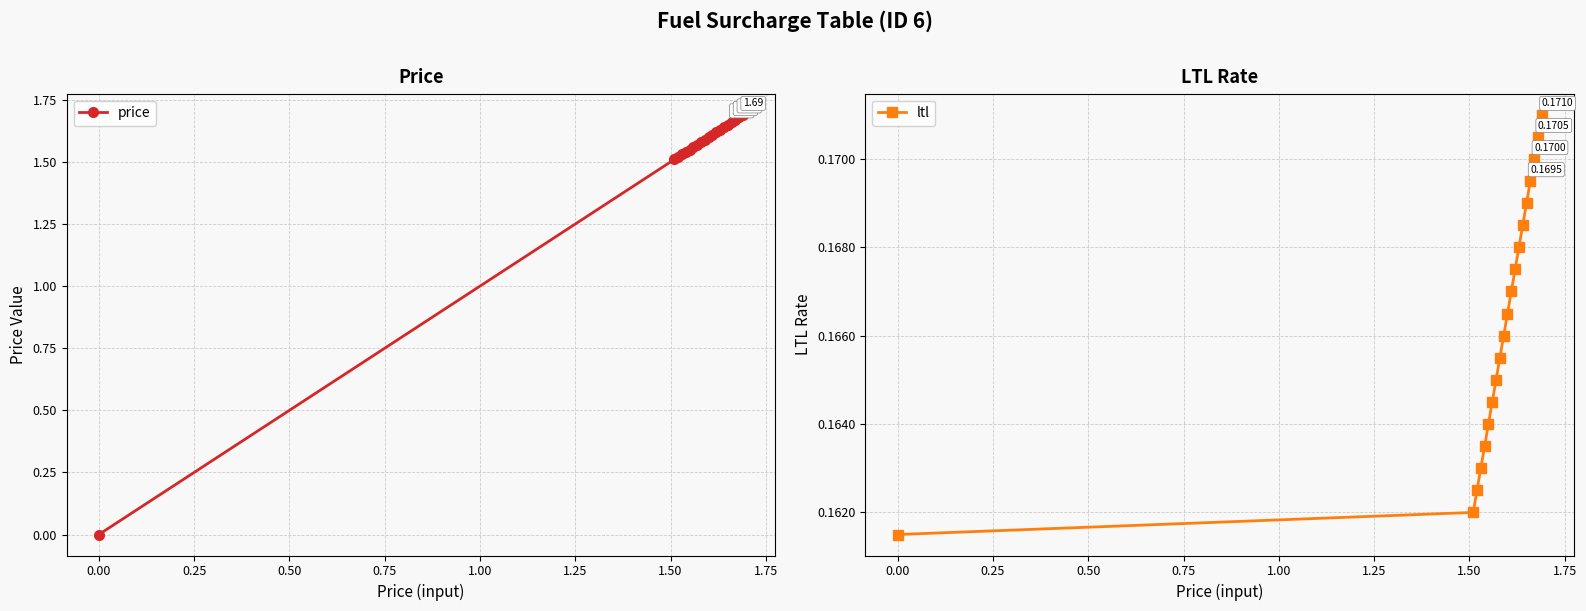

True or false: ltl has more than 2 interior local peaks.

False